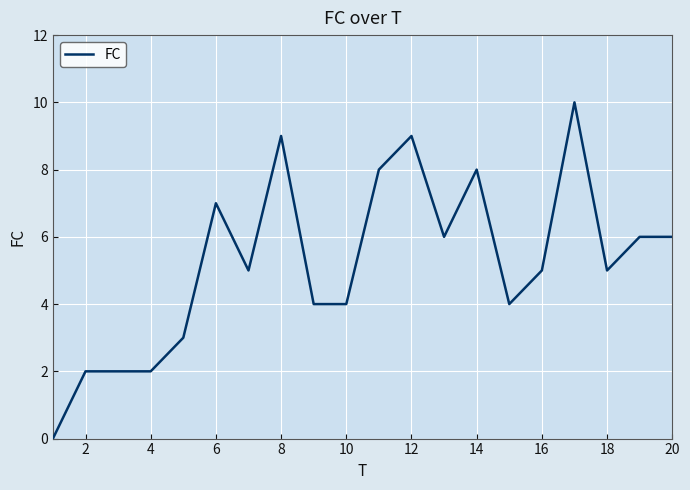

What is the greatest value displayed?

10